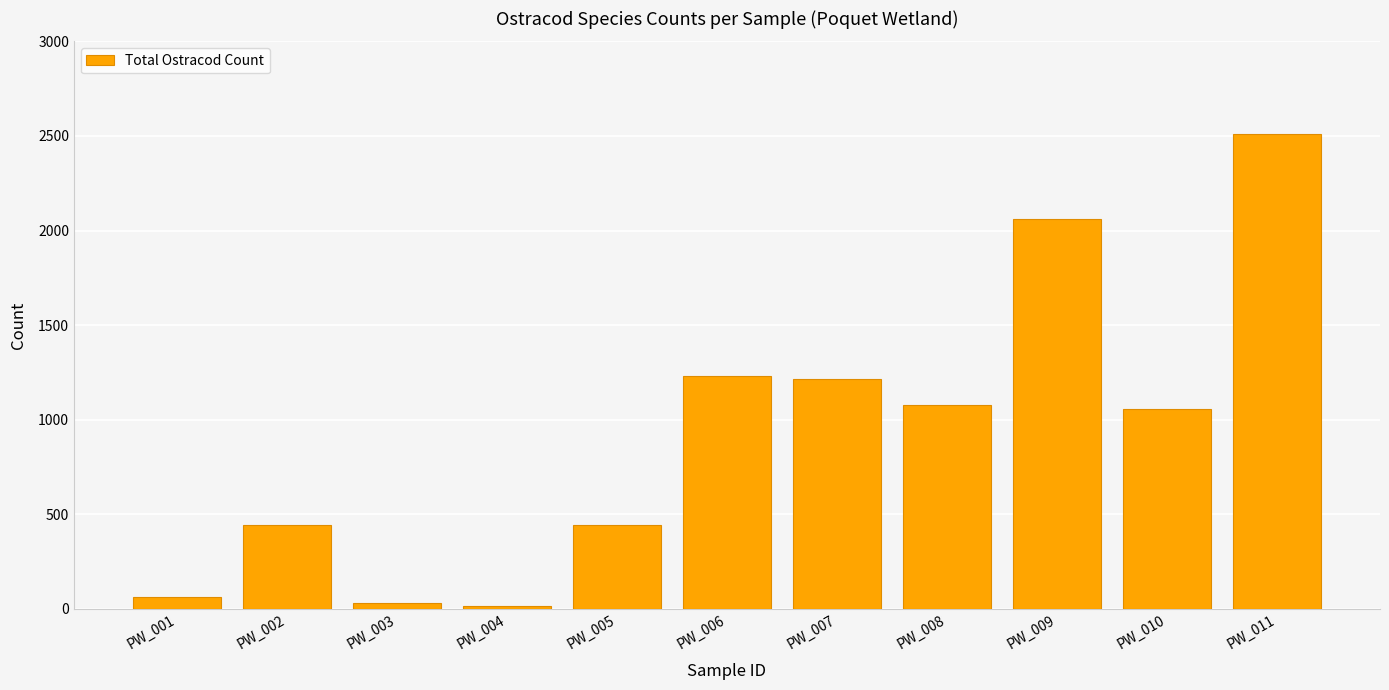

What is the change in value from PW_001 to PW_011?

+2447